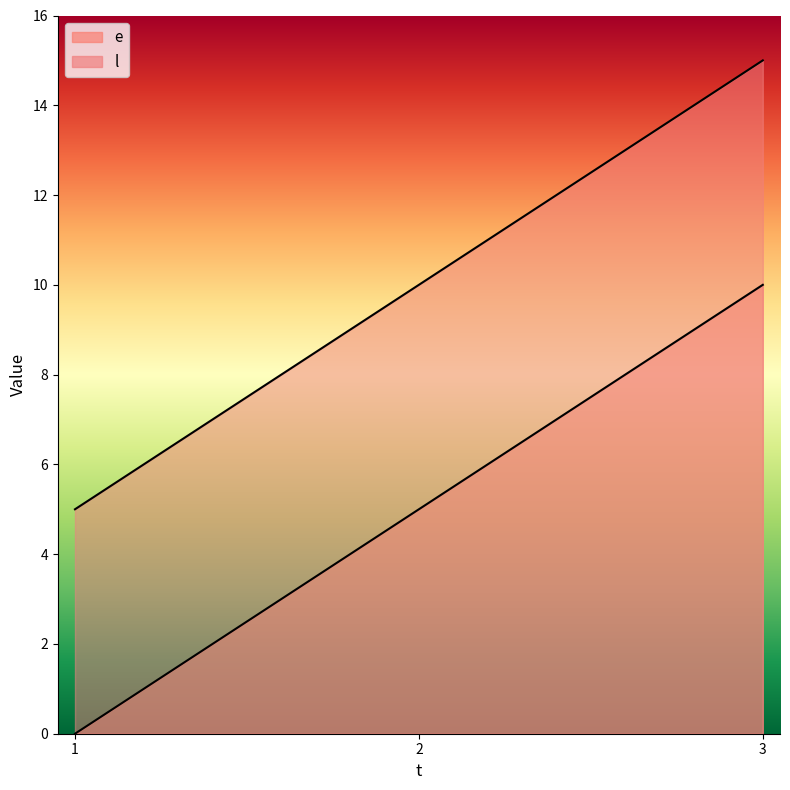

Where is e nearest to the value 5?

2